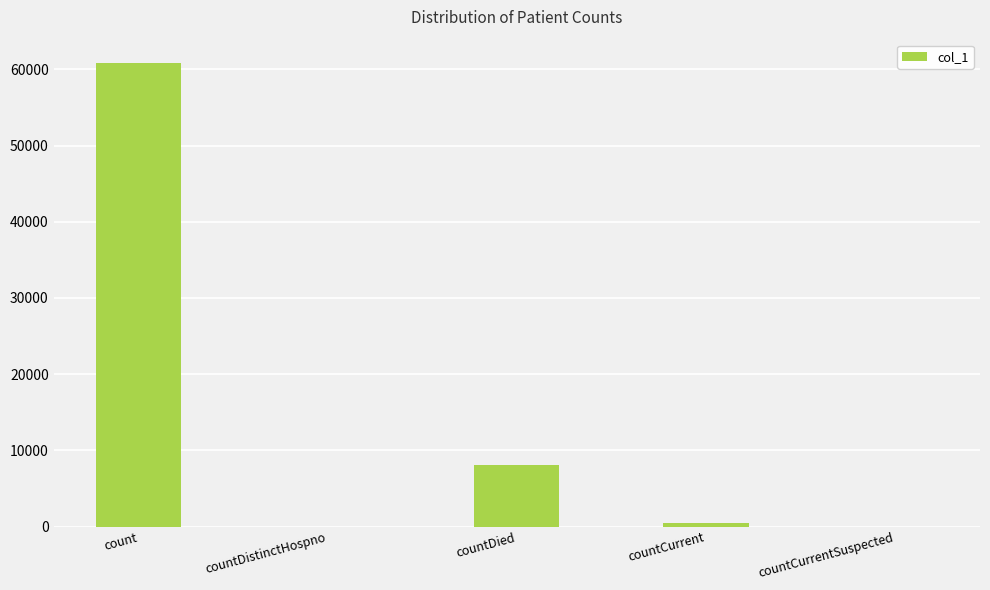

Between countDied and count, which is larger?

count